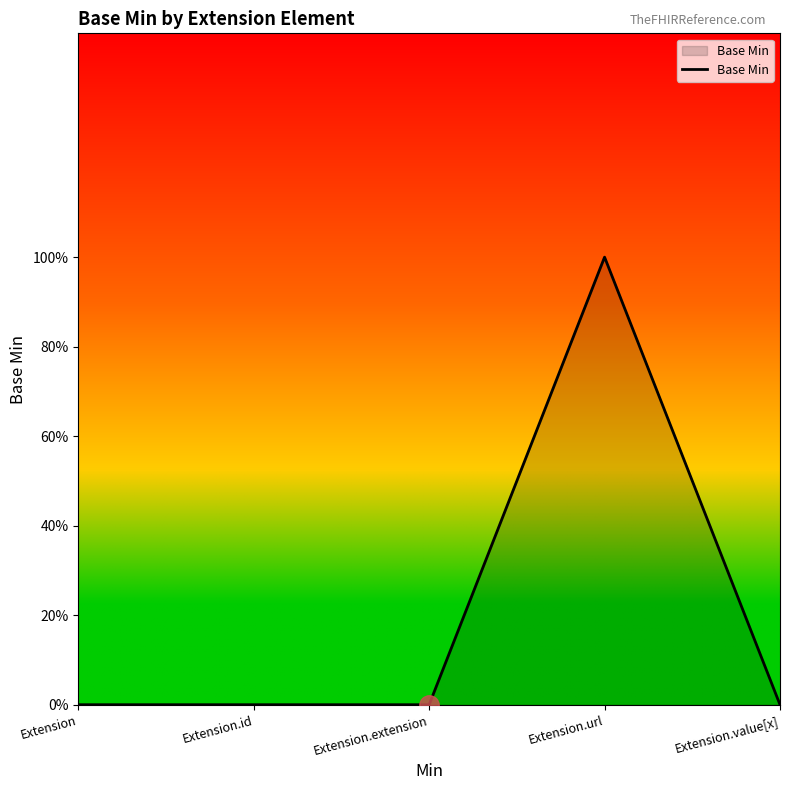

What is the maximum value shown in the chart?

1